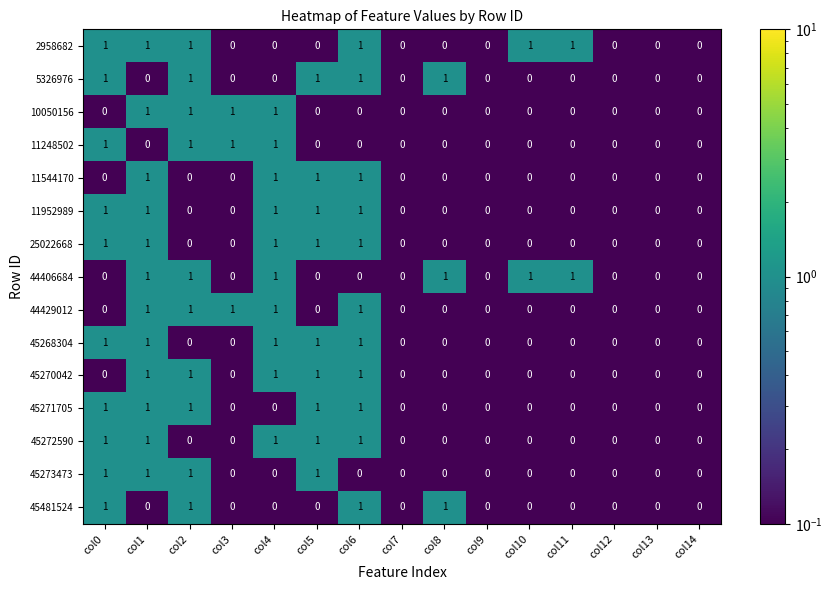

Count the 45270042 values in the range 0 to 1.

15